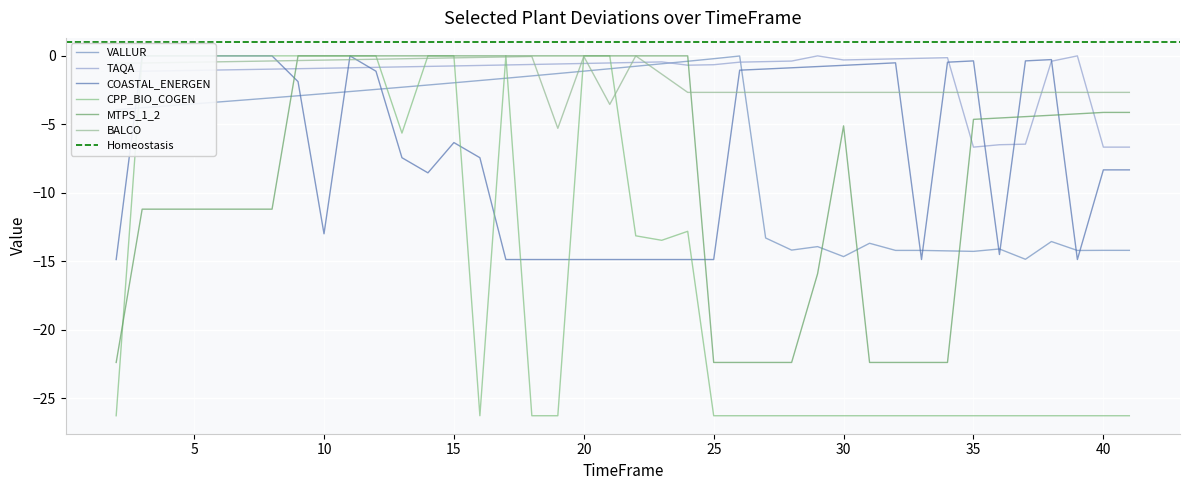

What is the sum of the CPP_BIO_COGEN values at 25 and 30?

-52.6